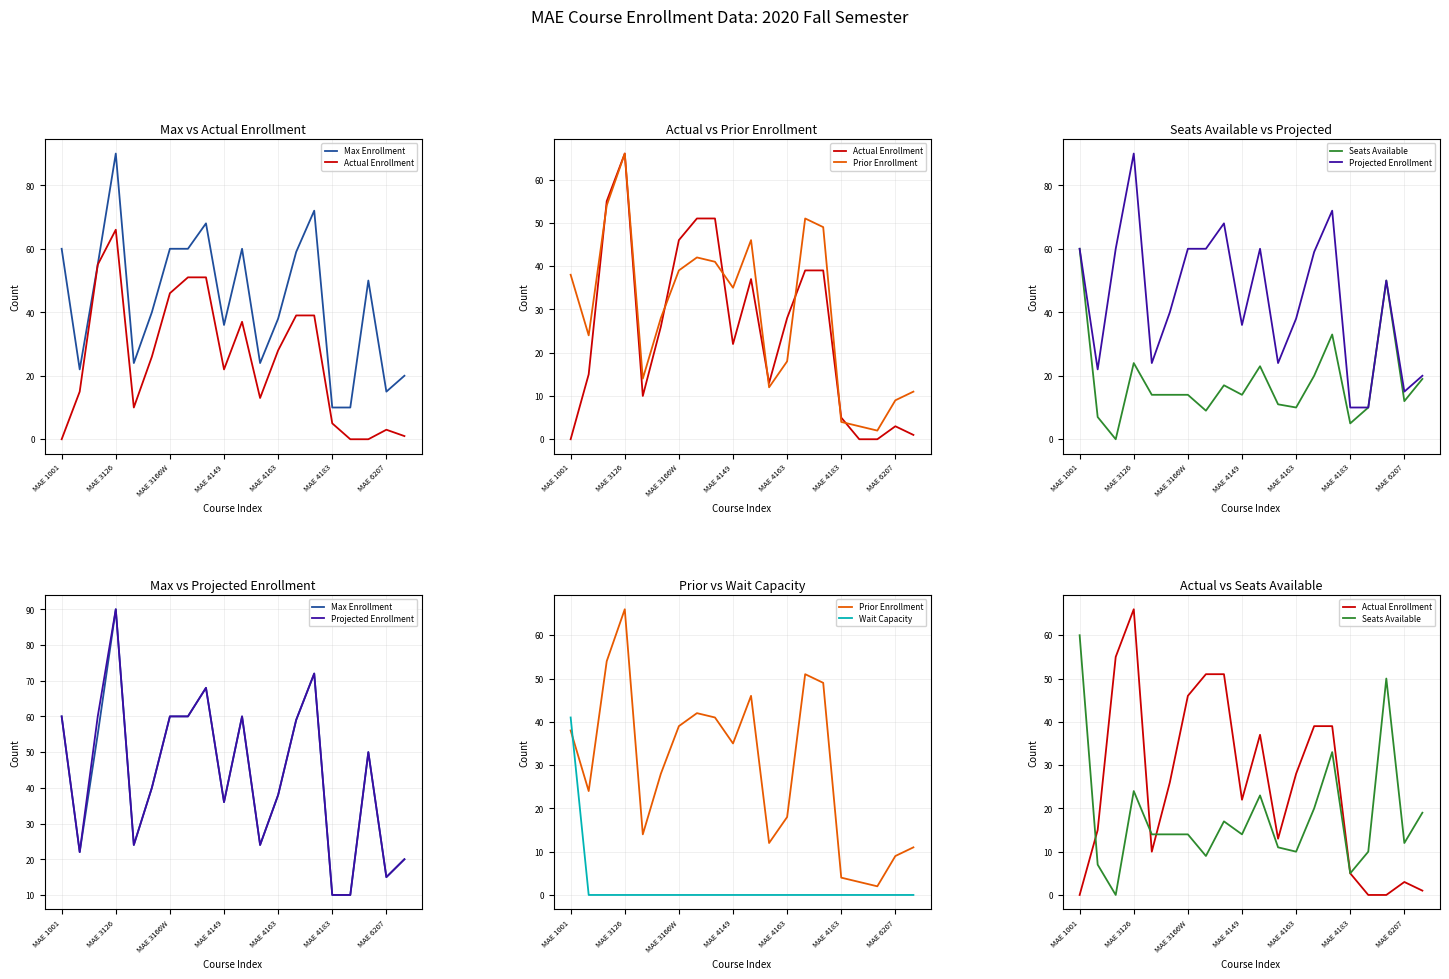

What is the total value across all series at MAE 3126?

336